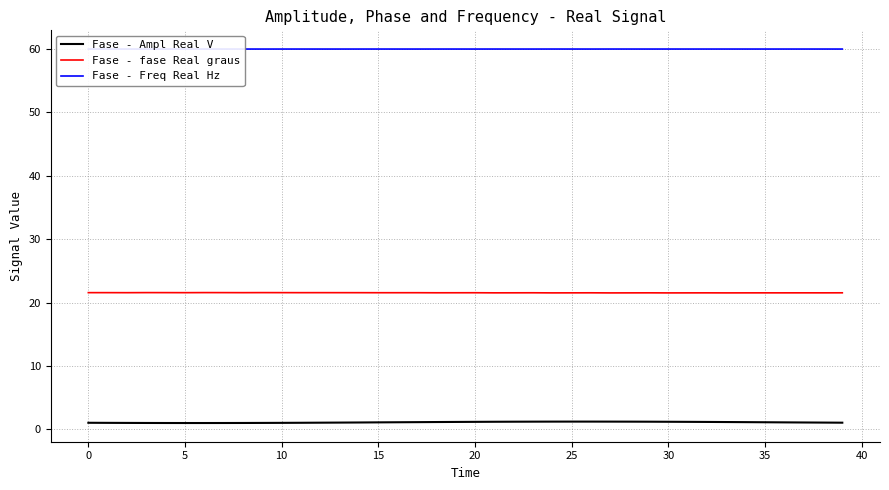

The Fase - fase Real graus series shows 36.5 at 24. True or false?

False